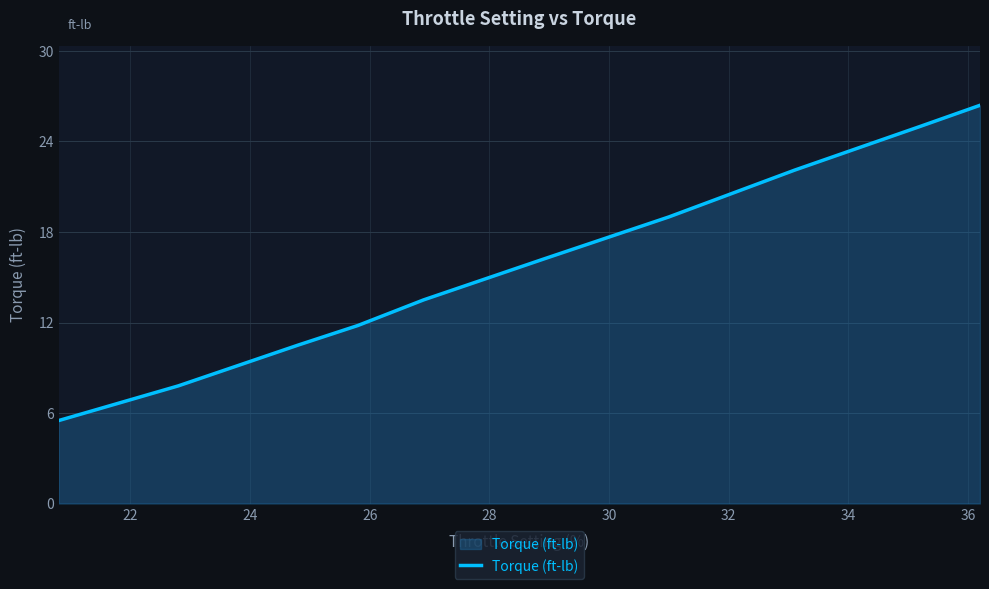

What is the maximum value shown in the chart?

26.4